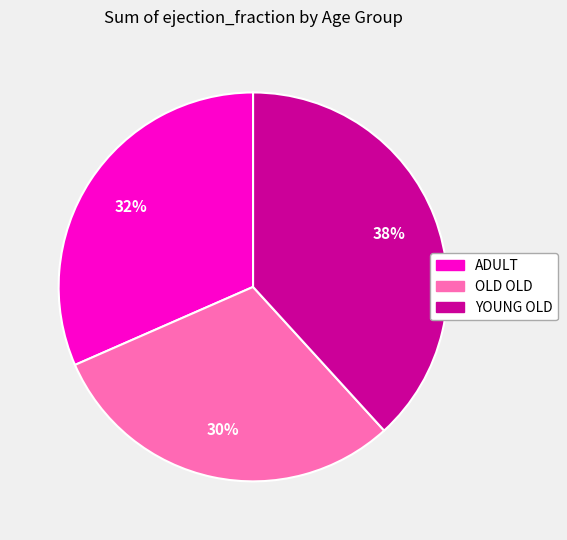

Do OLD OLD and YOUNG OLD together represent more than half of the pie?

Yes